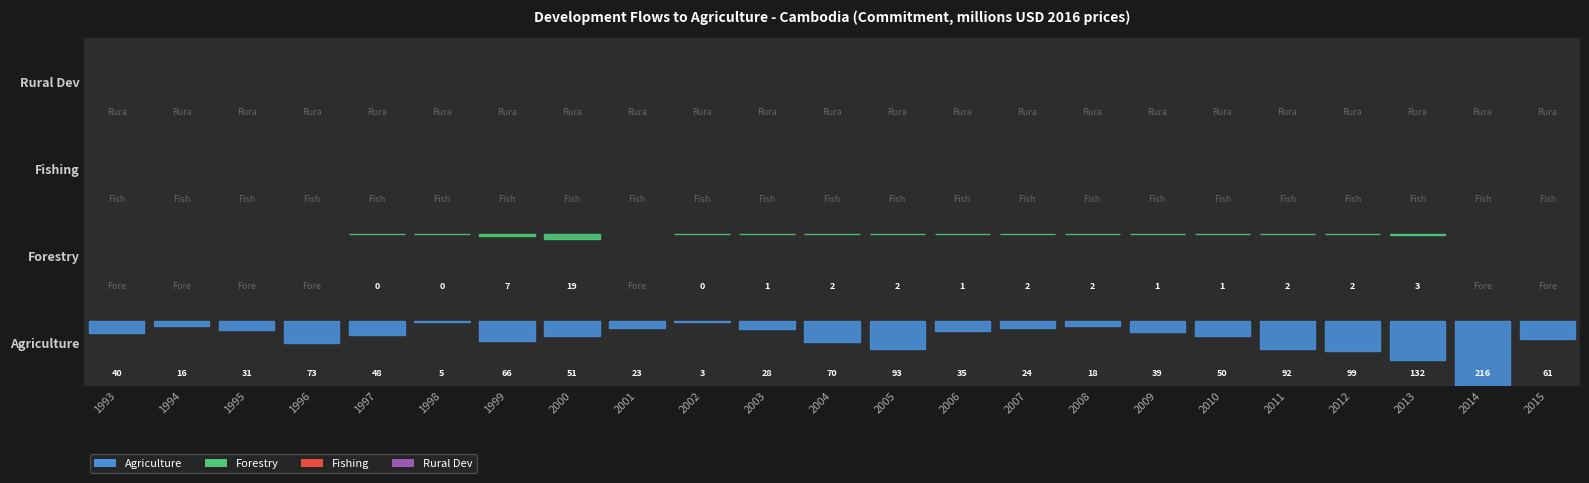

Is it true that Agriculture equals 33.0 at 1999?

False